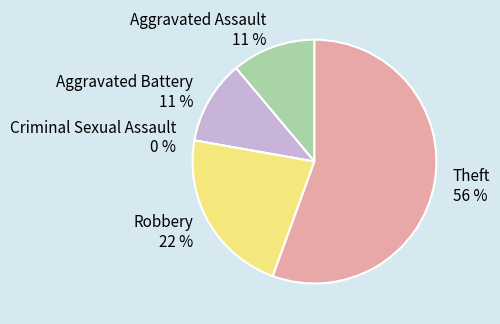

Does Theft account for over 50% of the chart?

Yes